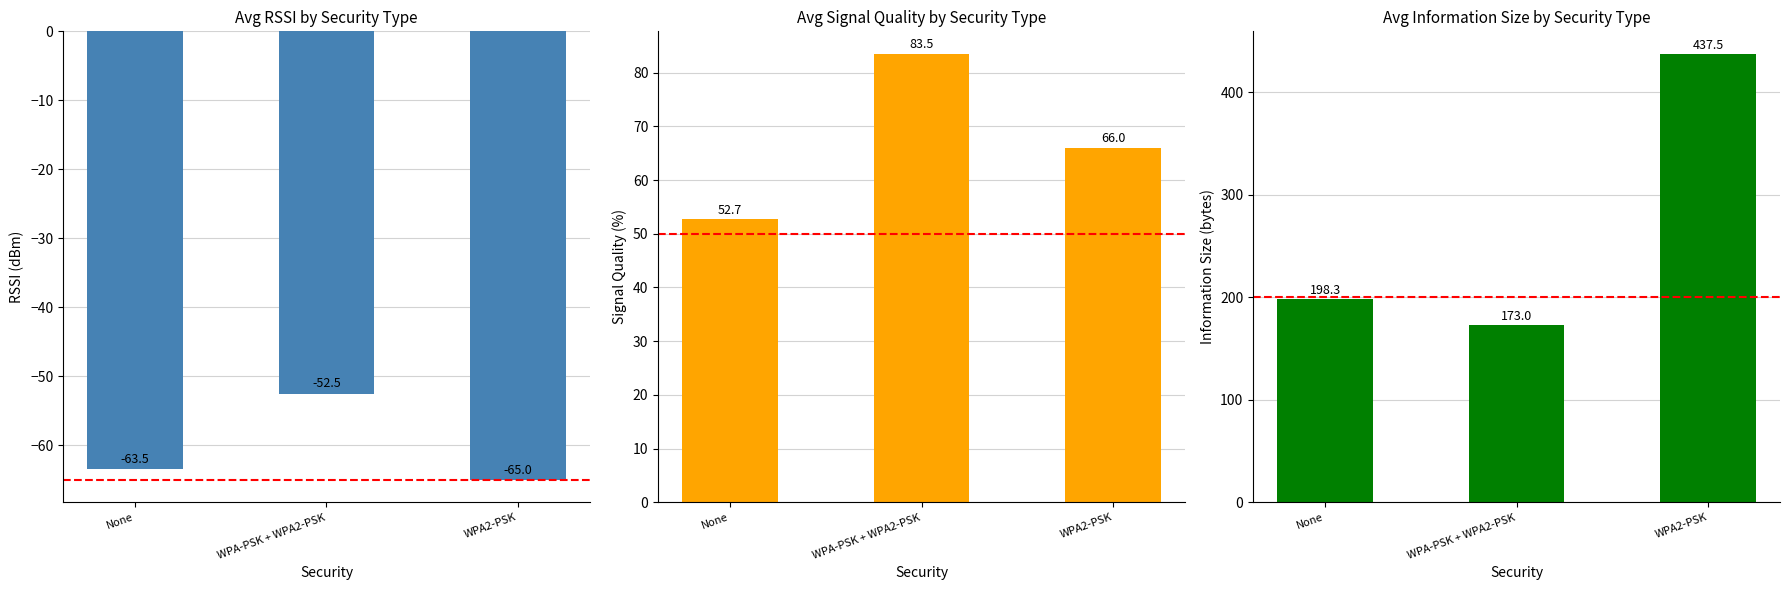

The value of Avg Signal Quality at None is 22.1. True or false?

False